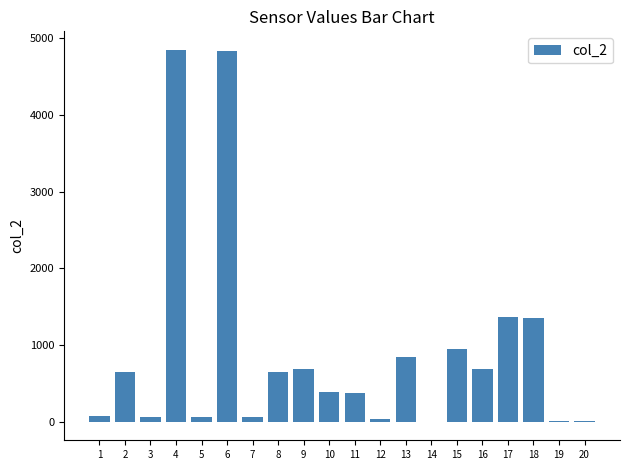

Between 3 and 6, which is larger?

6